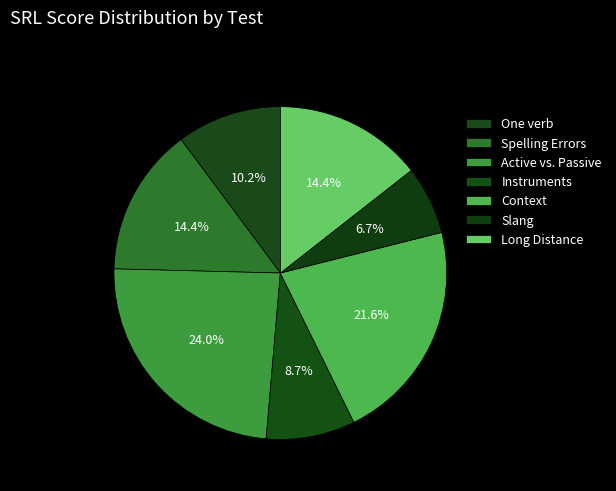

Which slice is the smallest?

Slang